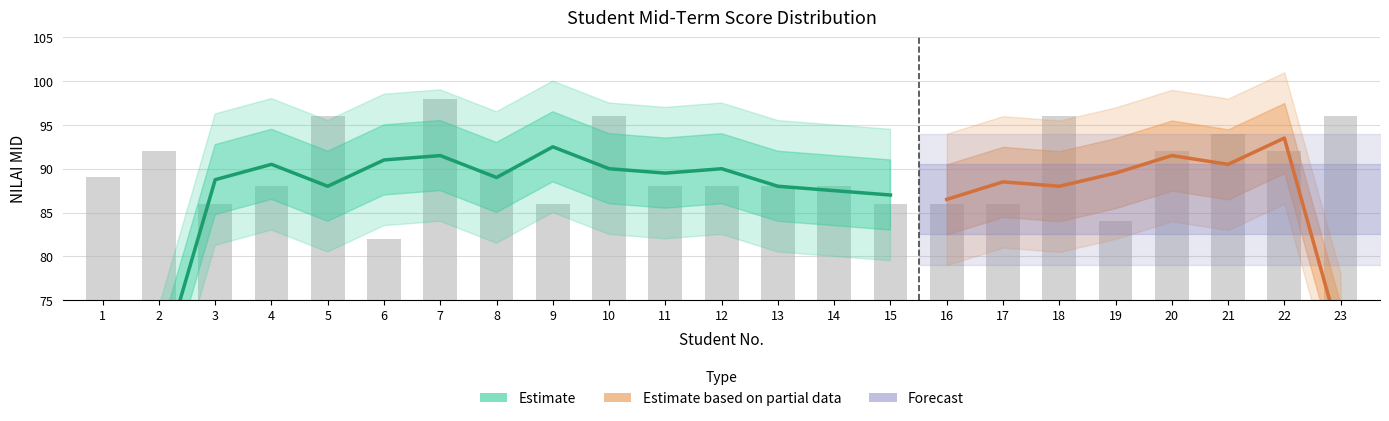

What is the value of the 7th bar from the left?

98